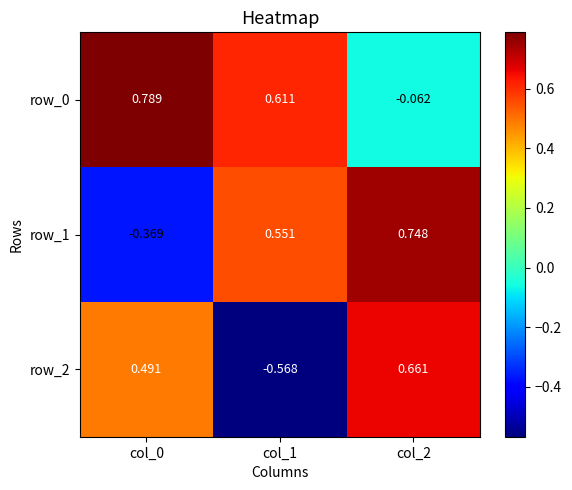

Which series has the widest spread of values?

row_2